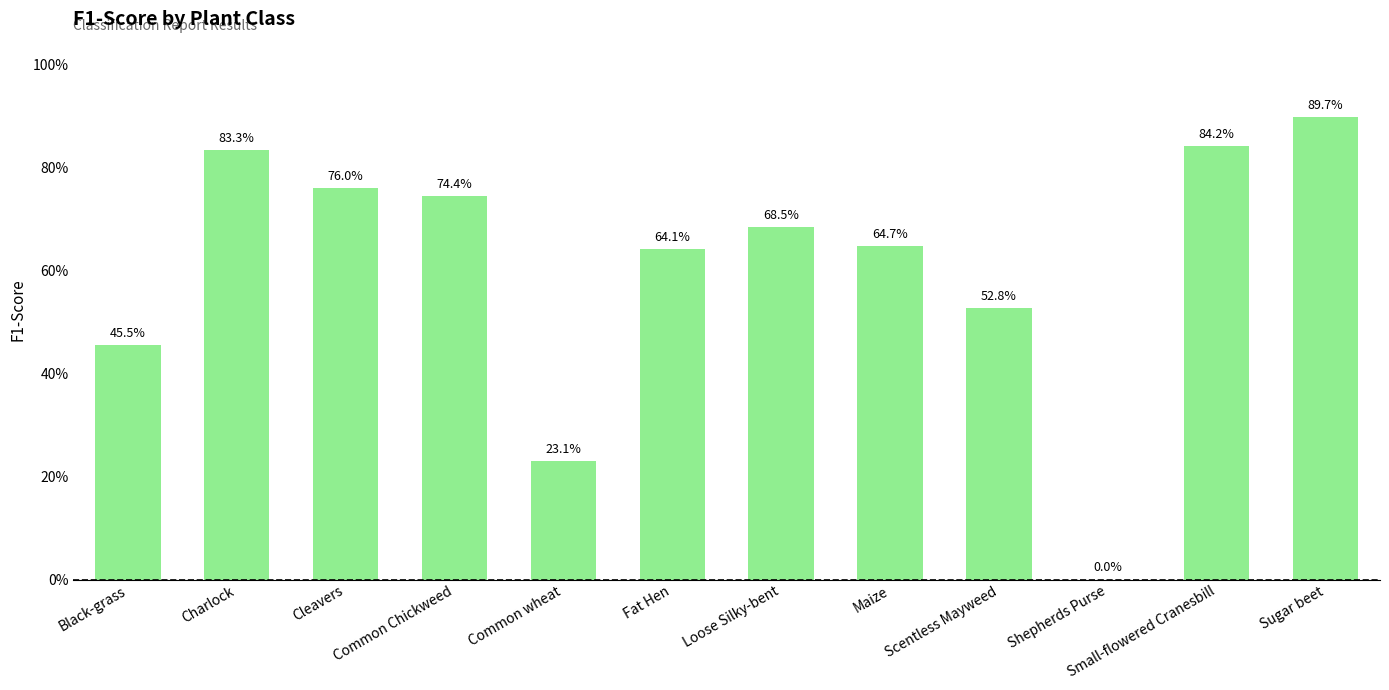

Which category has the highest value across all series?

Sugar beet